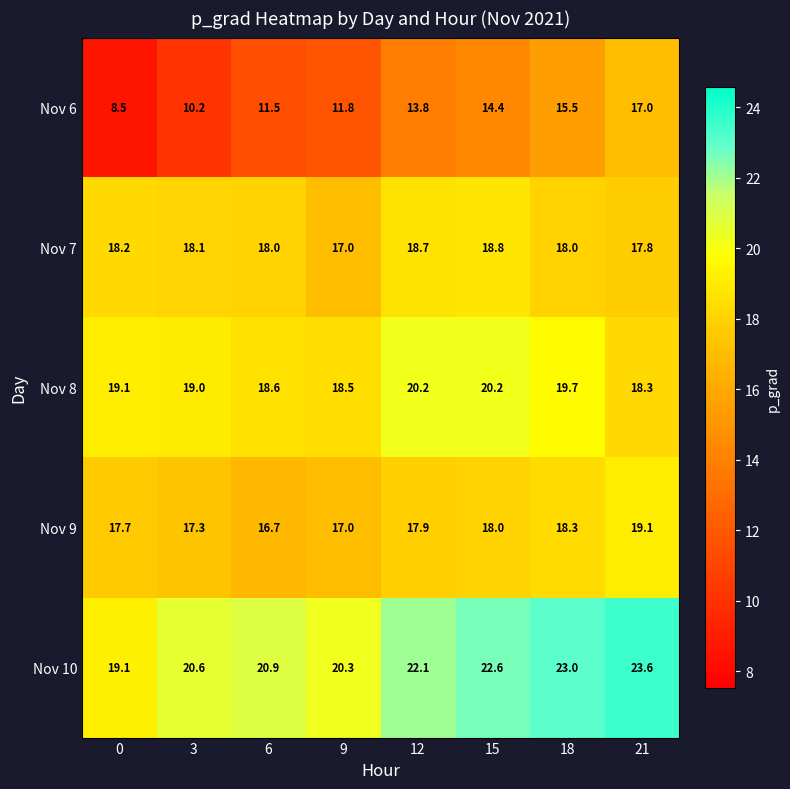

How many distinct data groups are displayed?

5